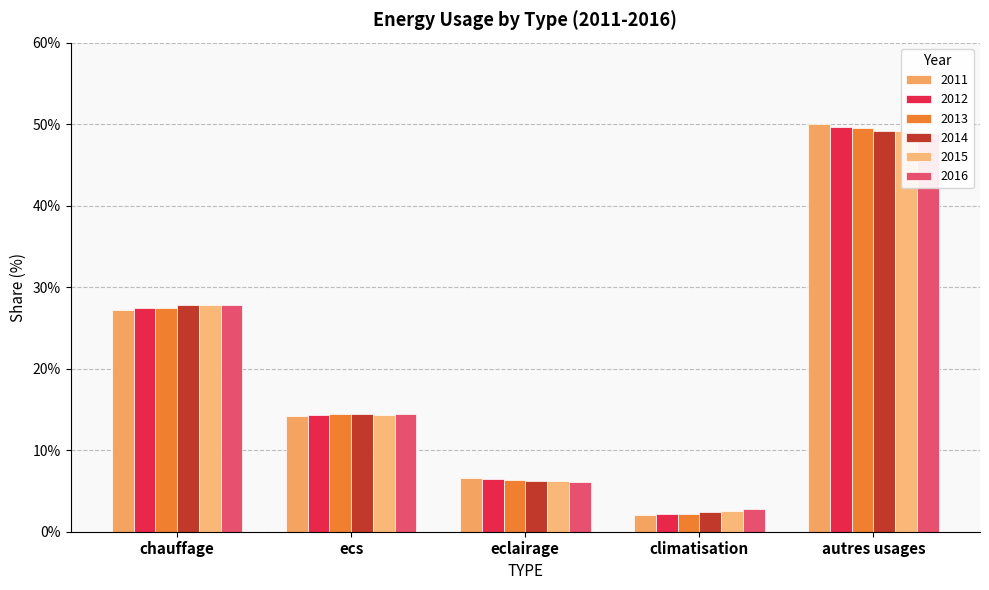

Is it true that 2015 equals 2.5 at climatisation?

True